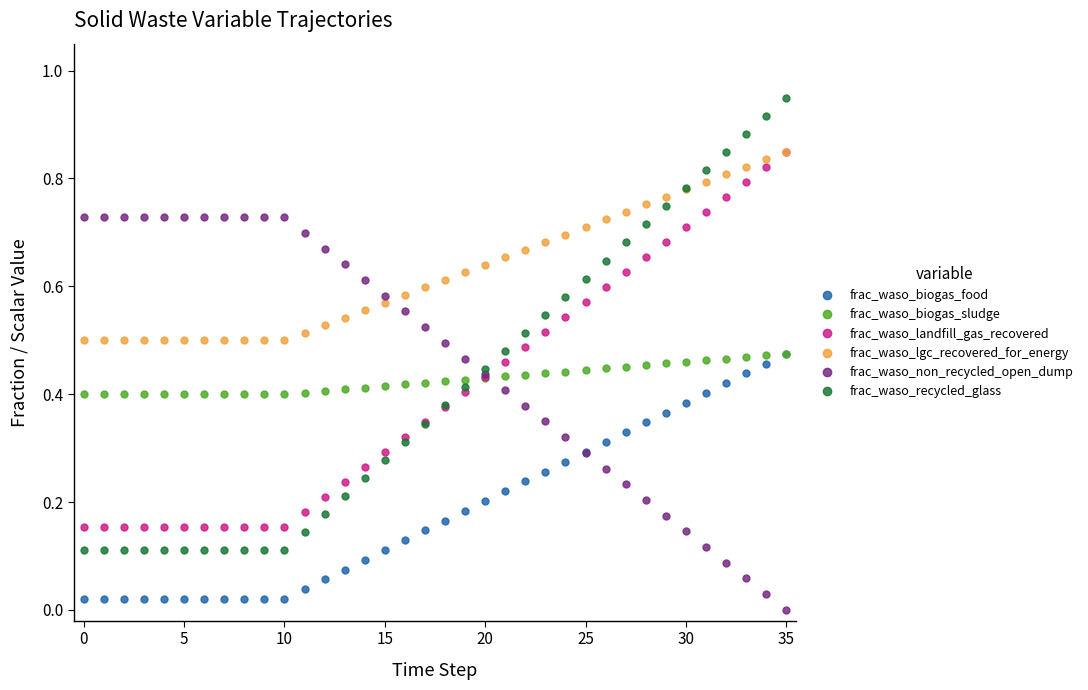

What is the sum of all frac_waso_landfill_gas_recovered values?

14.6